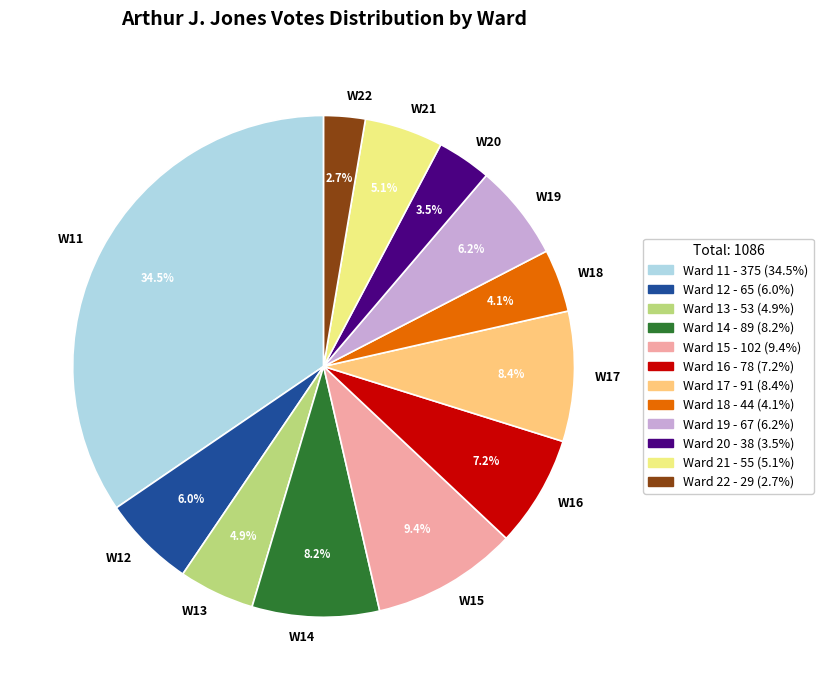

To the nearest percent, what is the average slice percentage?

8%